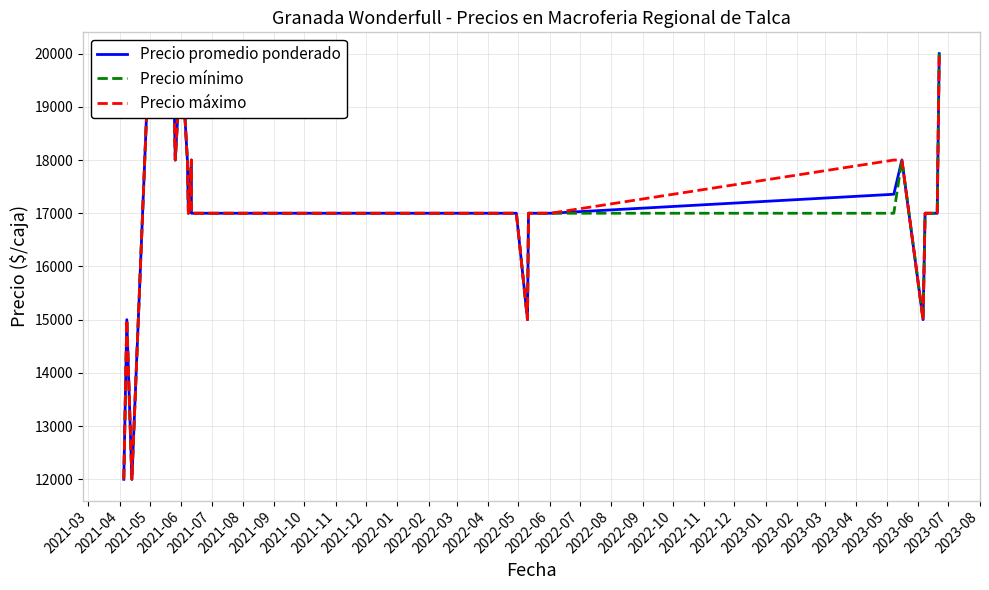

What is the sum of all Precio promedio ponderado values?

417357